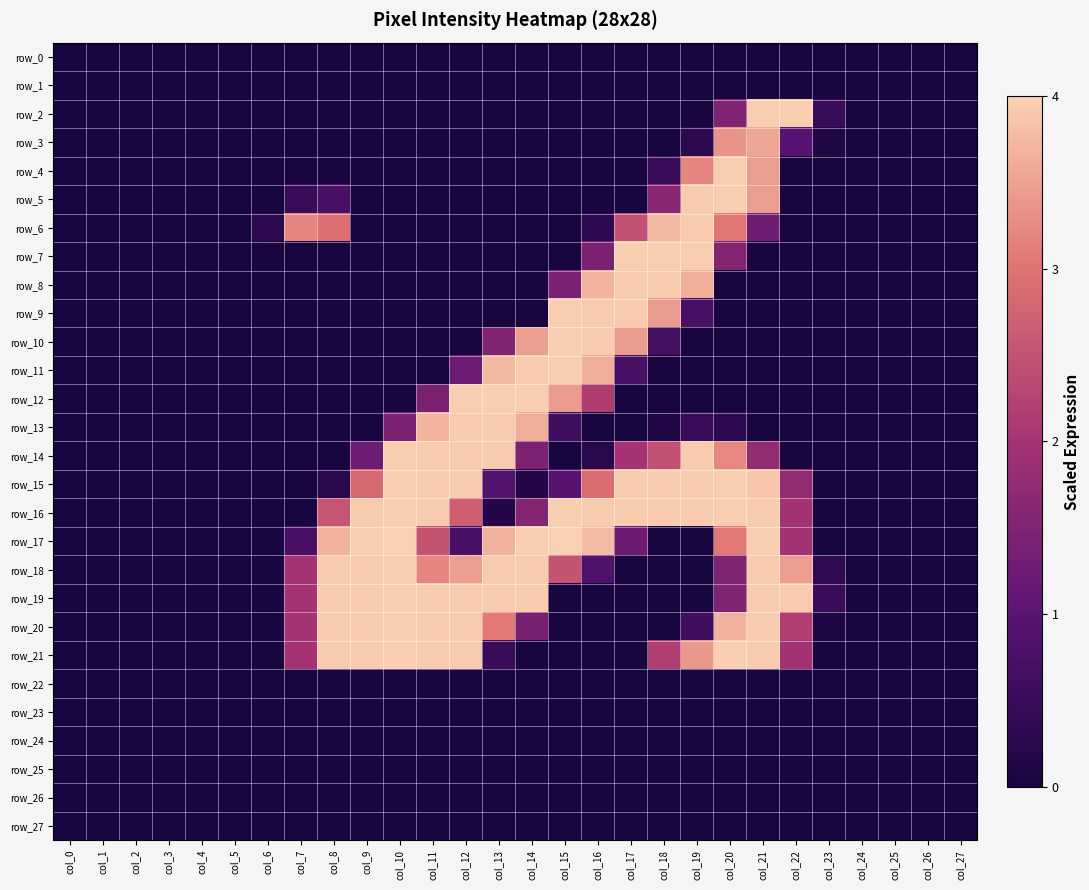

Rank the categories by row_5 value from lowest to highest.

col_0, col_1, col_2, col_3, col_4, col_5, col_6, col_9, col_10, col_11, col_12, col_13, col_14, col_15, col_16, col_17, col_22, col_23, col_24, col_25, col_26, col_27, col_7, col_8, col_18, col_21, col_19, col_20